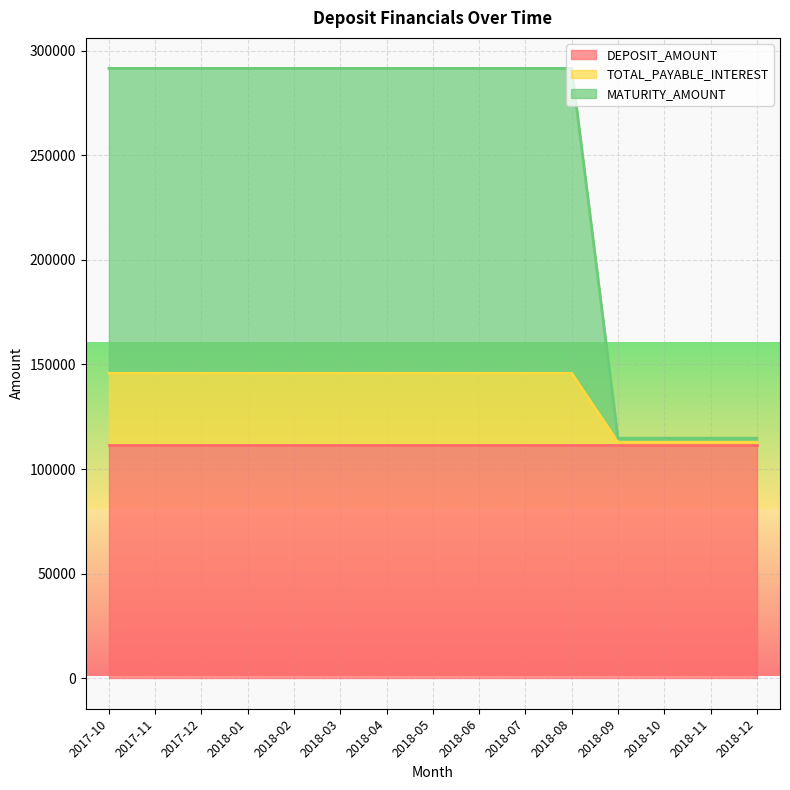

True or false: MATURITY_AMOUNT has a value of 114753 at 2018-09.

True